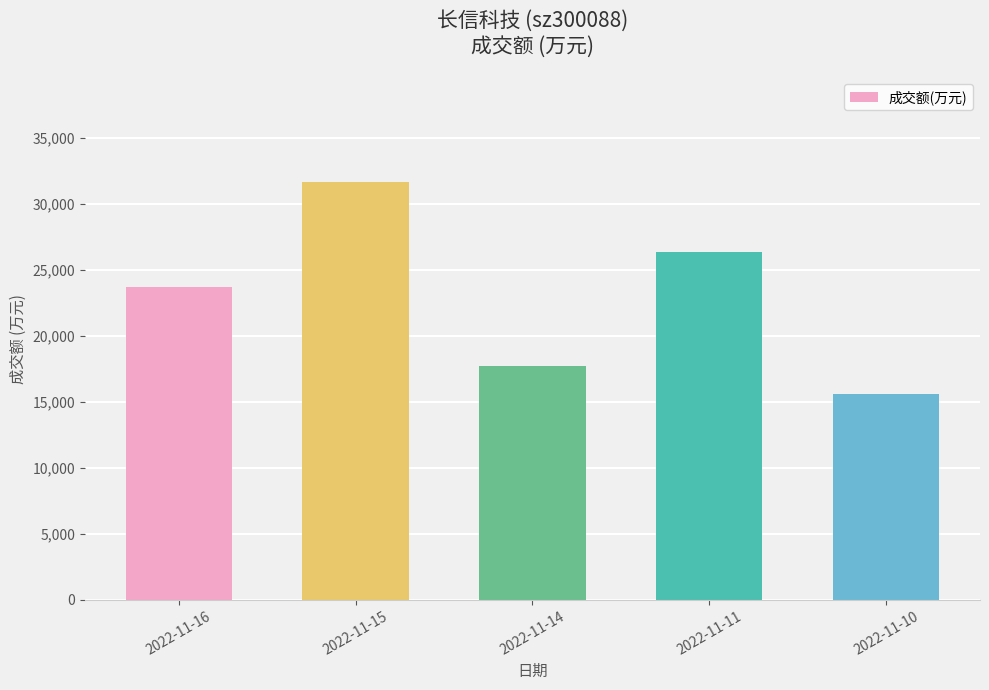

Which category has the highest value across all series?

2022-11-15